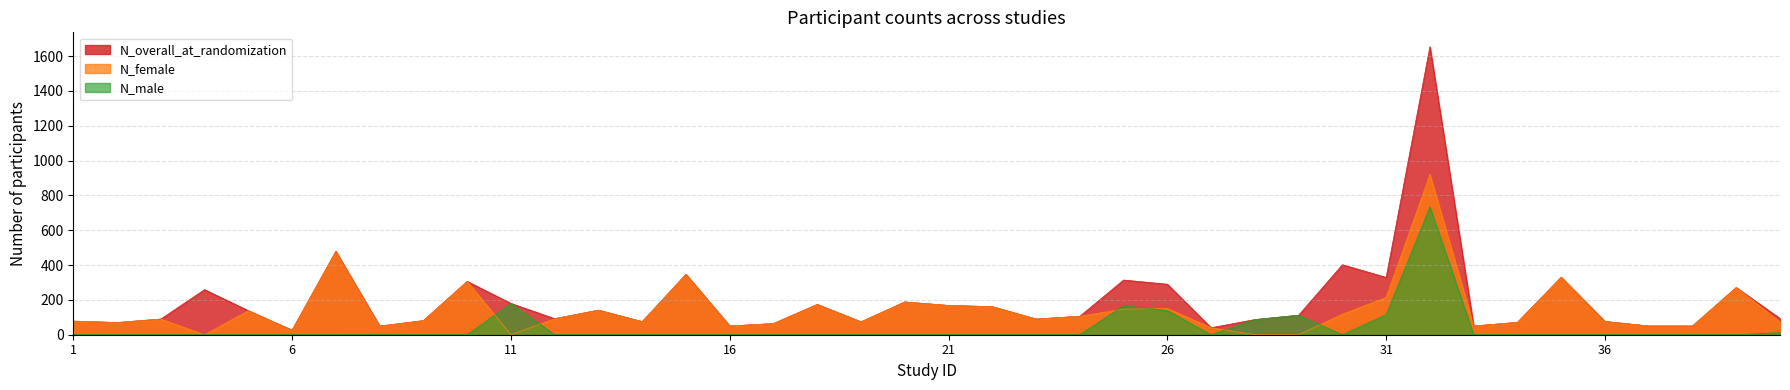

Reading left to right, extract all data points from this chart.

N_overall_at_randomization: 1=78	2=70	3=90	4=259	5=138	6=26	7=479	8=50	9=81	10=306	11=180	12=92	13=141	14=75	15=347	16=50	17=64	18=174	19=74	20=188	21=168	22=161	23=90	24=106	25=314	26=290	27=40	28=87	29=112	30=402	31=329	32=1654	33=50	34=71	35=330	36=76	37=50	38=50	39=271	40=93
N_female: 1=78	2=70	3=90	4=0	5=138	6=26	7=479	8=47	9=81	10=306	11=0	12=92	13=141	14=75	15=347	16=50	17=64	18=174	19=74	20=188	21=168	22=161	23=90	24=106	25=147	26=151	27=40	28=0	29=0	30=118	31=214	32=920	33=50	34=71	35=330	36=76	37=50	38=50	39=271	40=72
N_male: 1=0	2=0	3=0	4=0	5=0	6=0	7=0	8=3	9=0	10=0	11=180	12=0	13=0	14=0	15=0	16=0	17=0	18=0	19=0	20=0	21=0	22=0	23=0	24=0	25=167	26=139	27=0	28=87	29=112	30=0	31=115	32=734	33=0	34=0	35=0	36=0	37=0	38=0	39=0	40=12